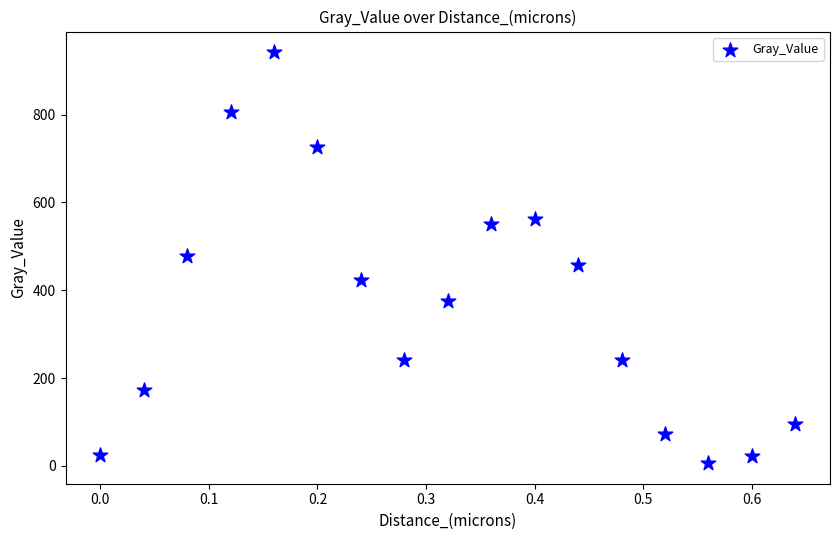

What is the range of X values (max minus min)?

0.6